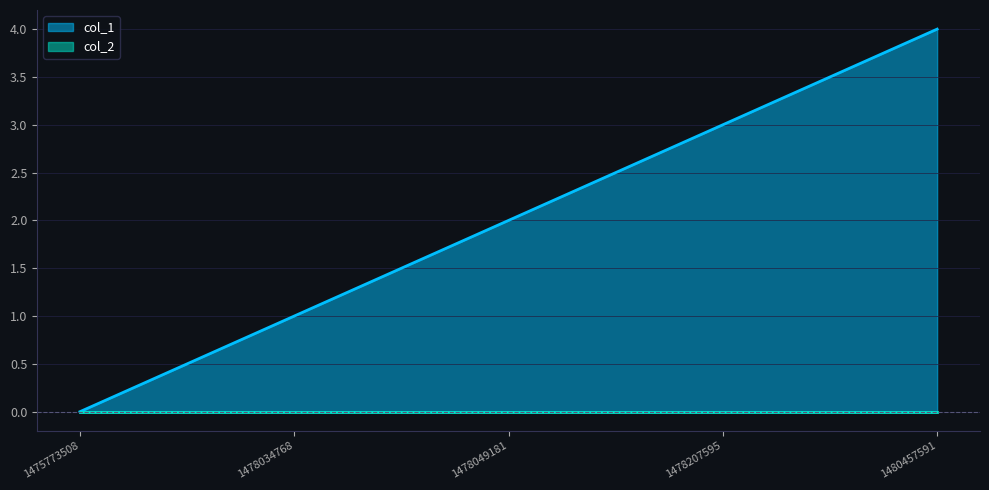

Rank the categories by value from lowest to highest.

1475773508, 1478034768, 1478049181, 1478207595, 1480457591